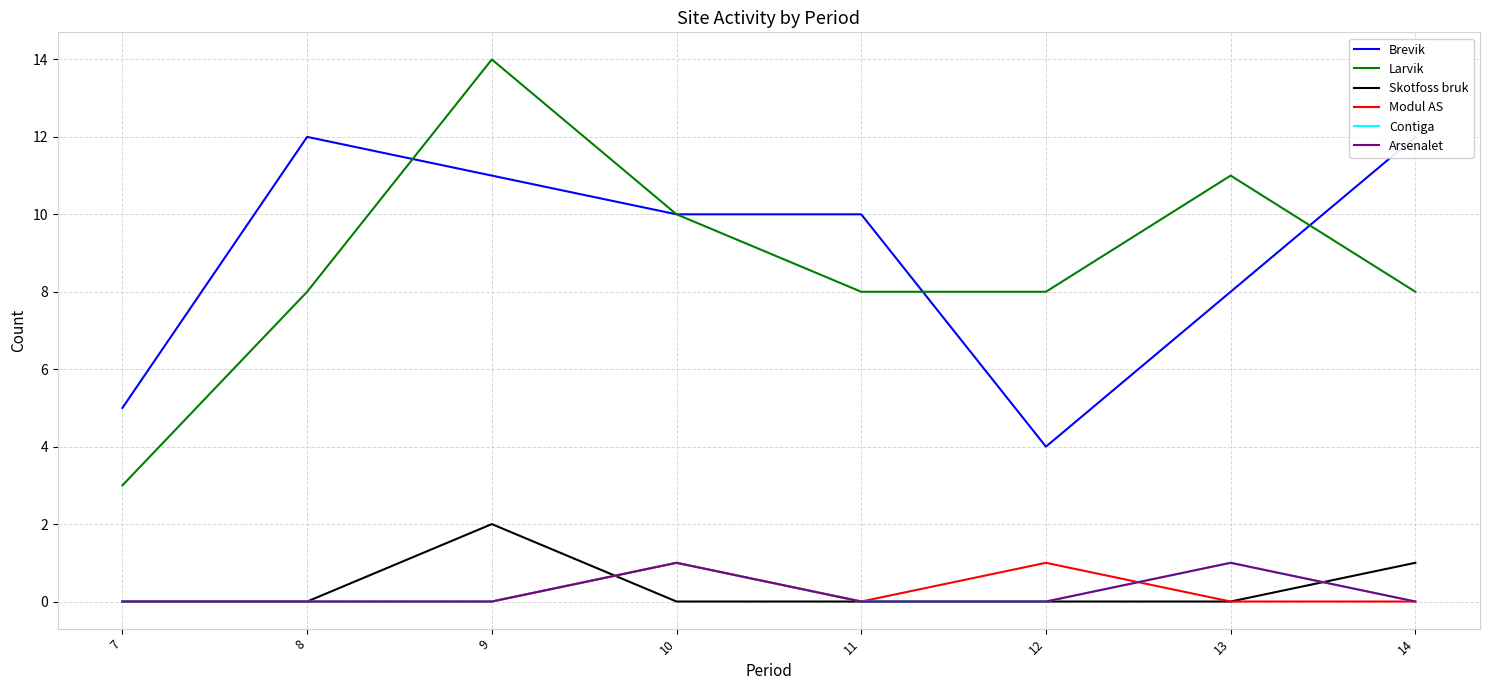

How many lines are shown in the chart?

6